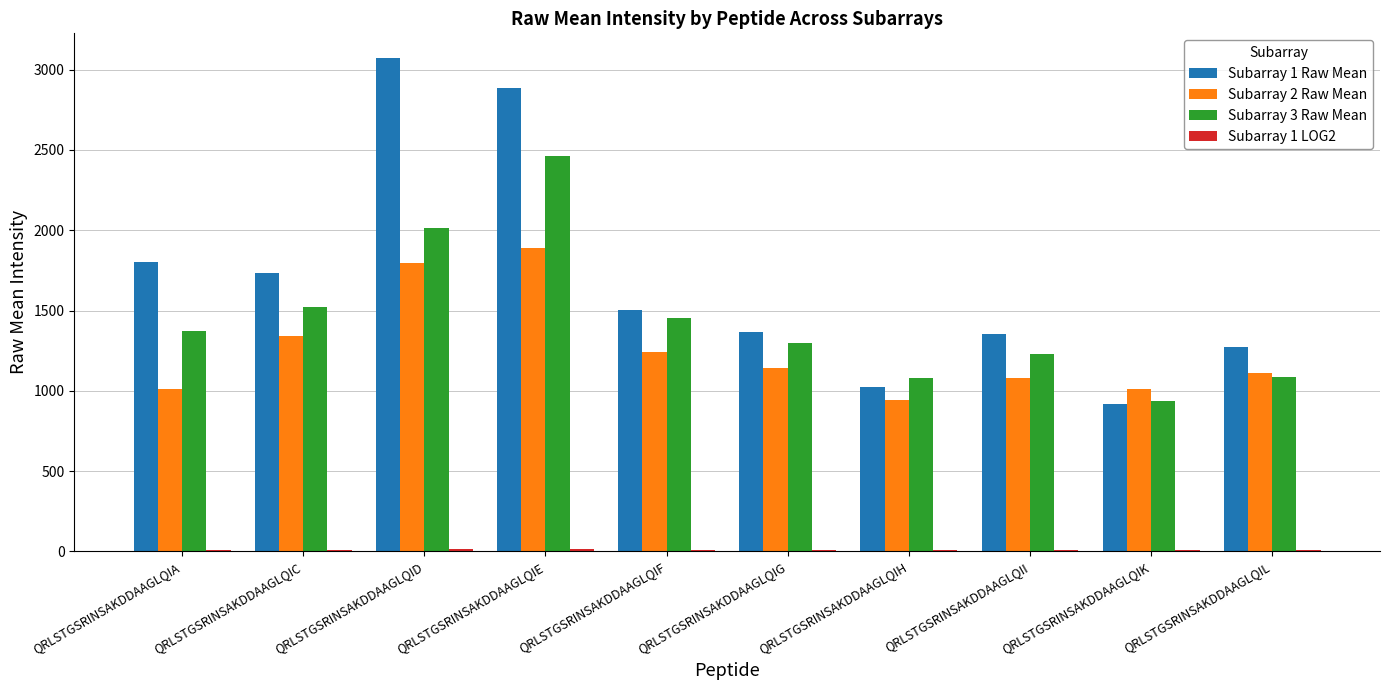

What is the difference between the second highest and minimum values in the Subarray 2 Raw Mean series?

853.0